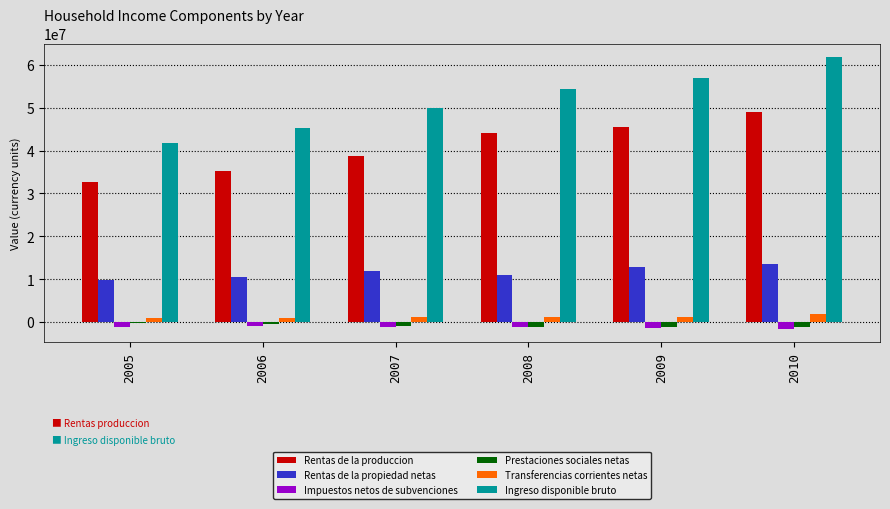

Count the Rentas de la propiedad netas values in the range 10571672 to 12800464.

4